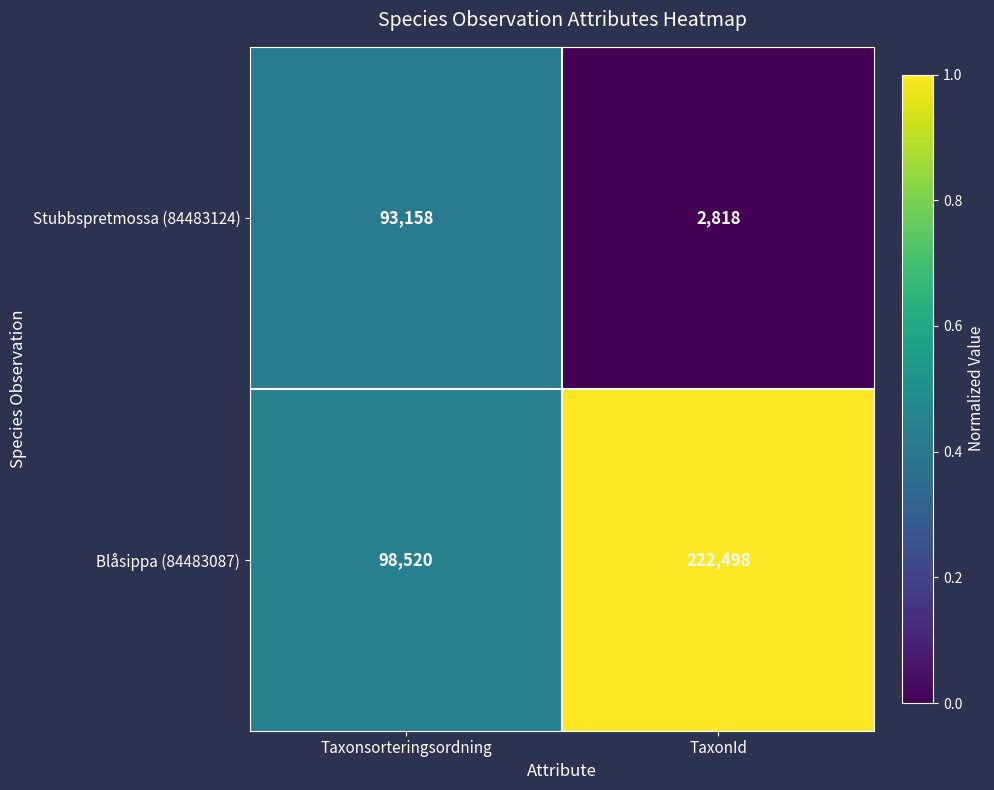

Is it true that Stubbspretmossa (84483124) equals 2818 at TaxonId?

True